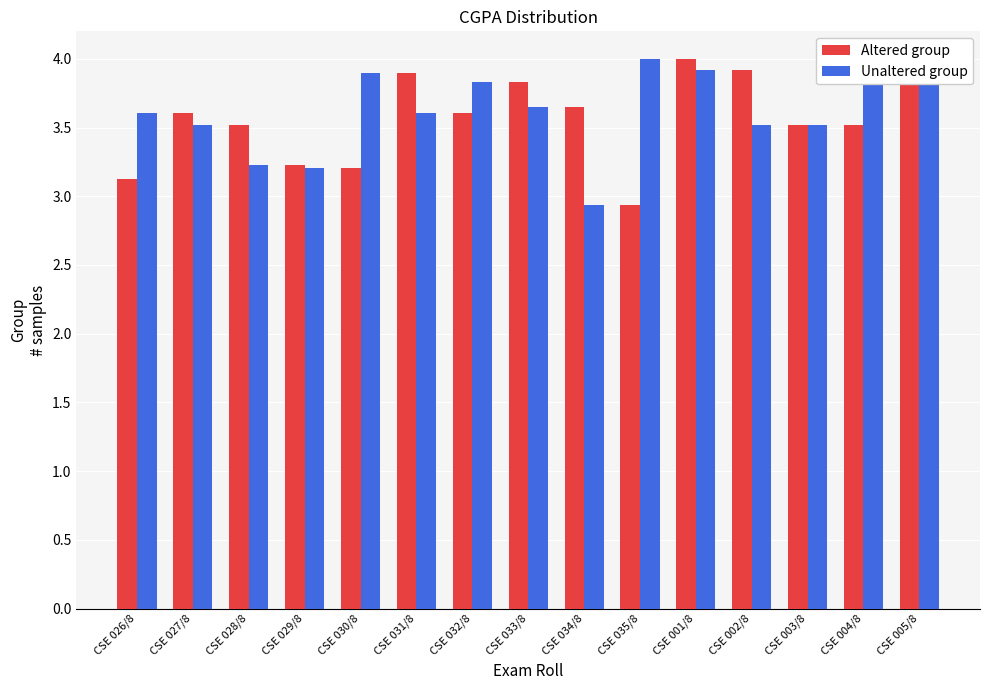

At which category is the sum across all series the highest?

CSE 001/8